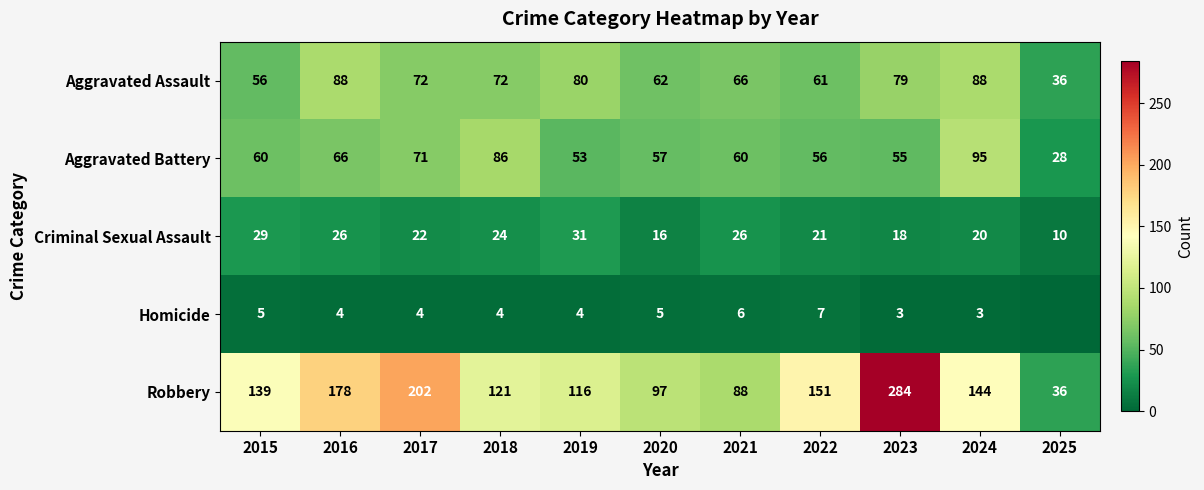

At which category is the sum across all series the highest?

2023